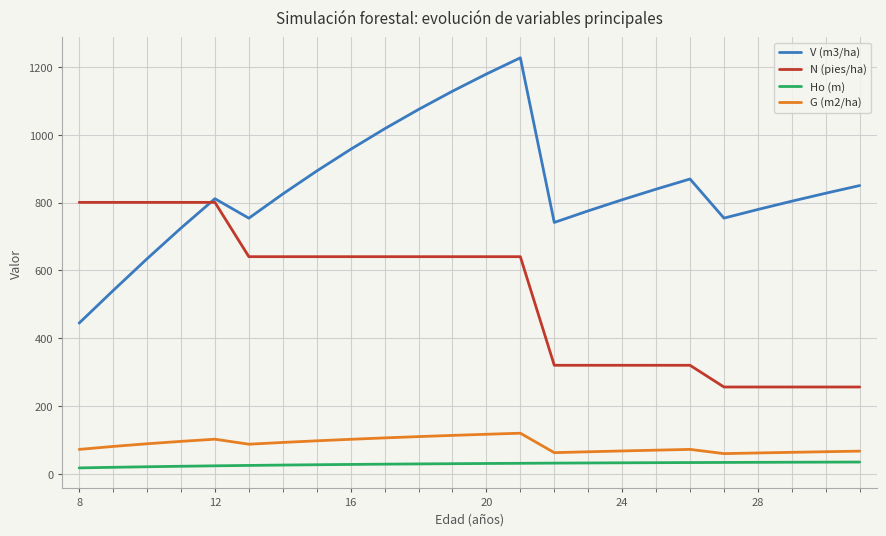

How many lines are shown in the chart?

4